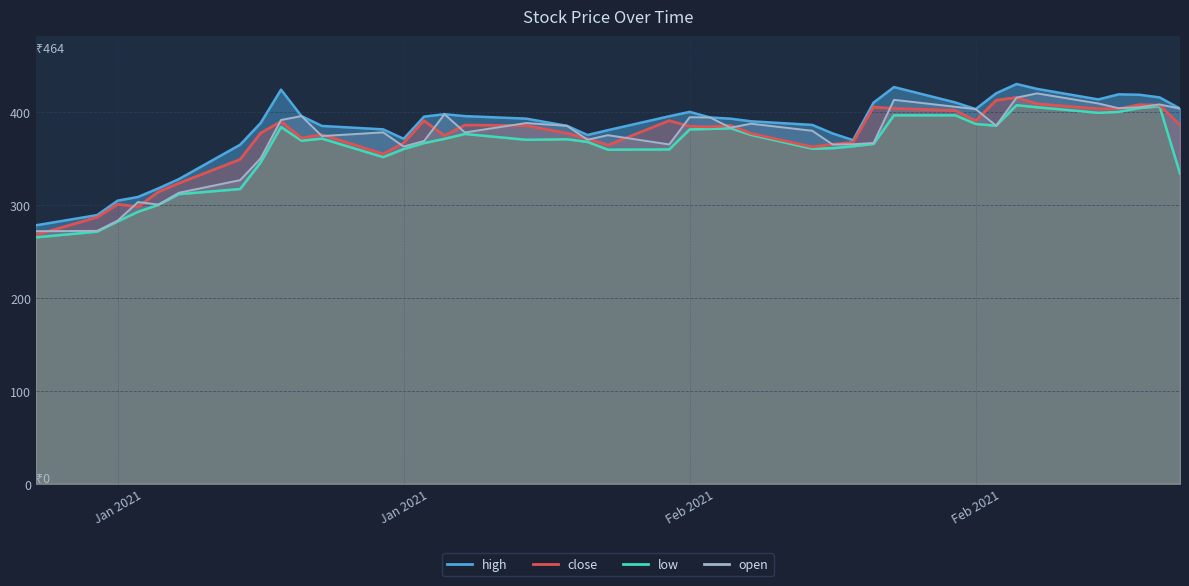

What position from the left is 2021-02-03?

23